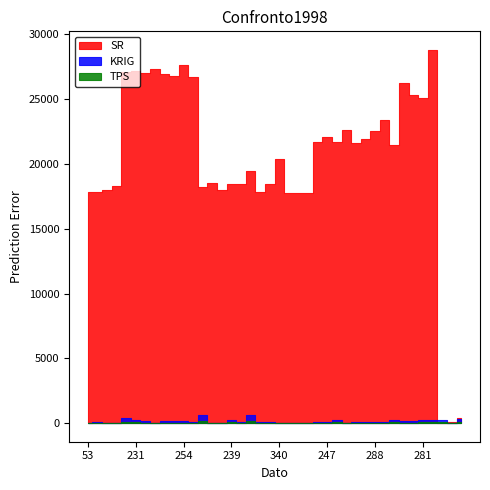

What position from the right is 337?

21